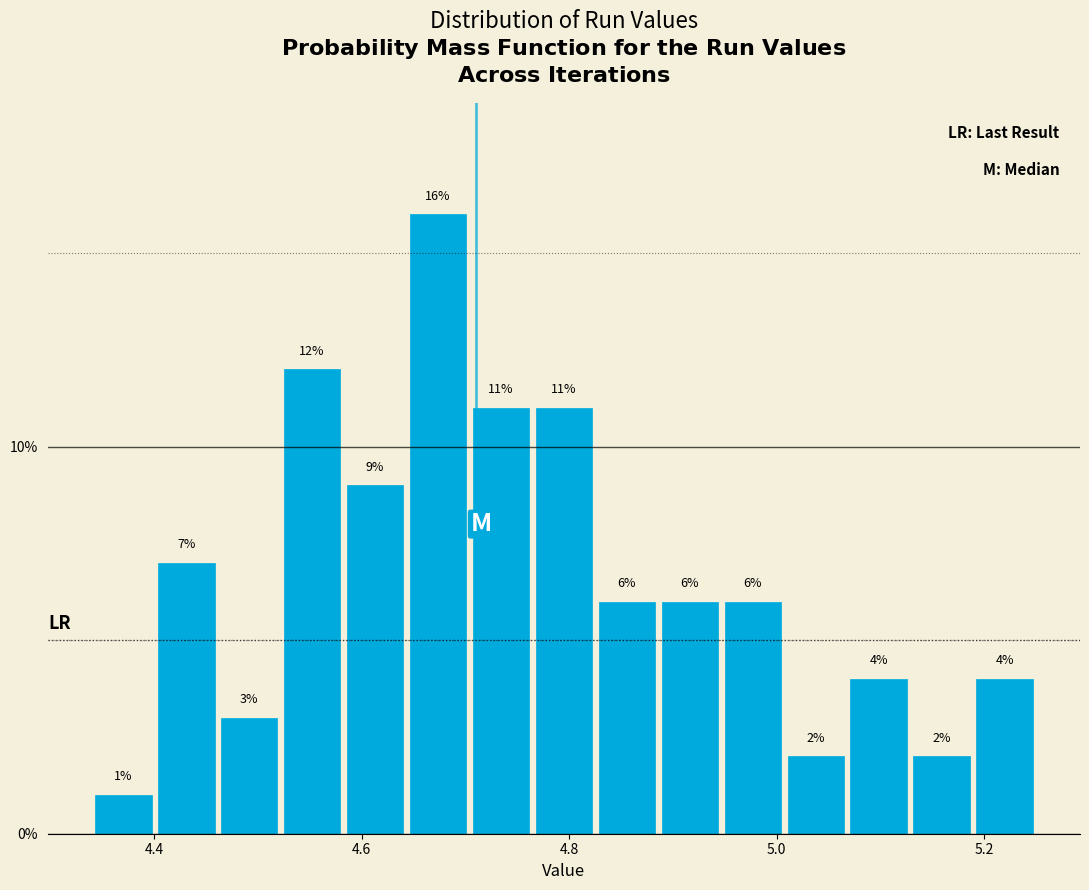

Around what value on the x-axis is the tallest bar? Give the approximate position of its centre, as read against the axis.

4.68